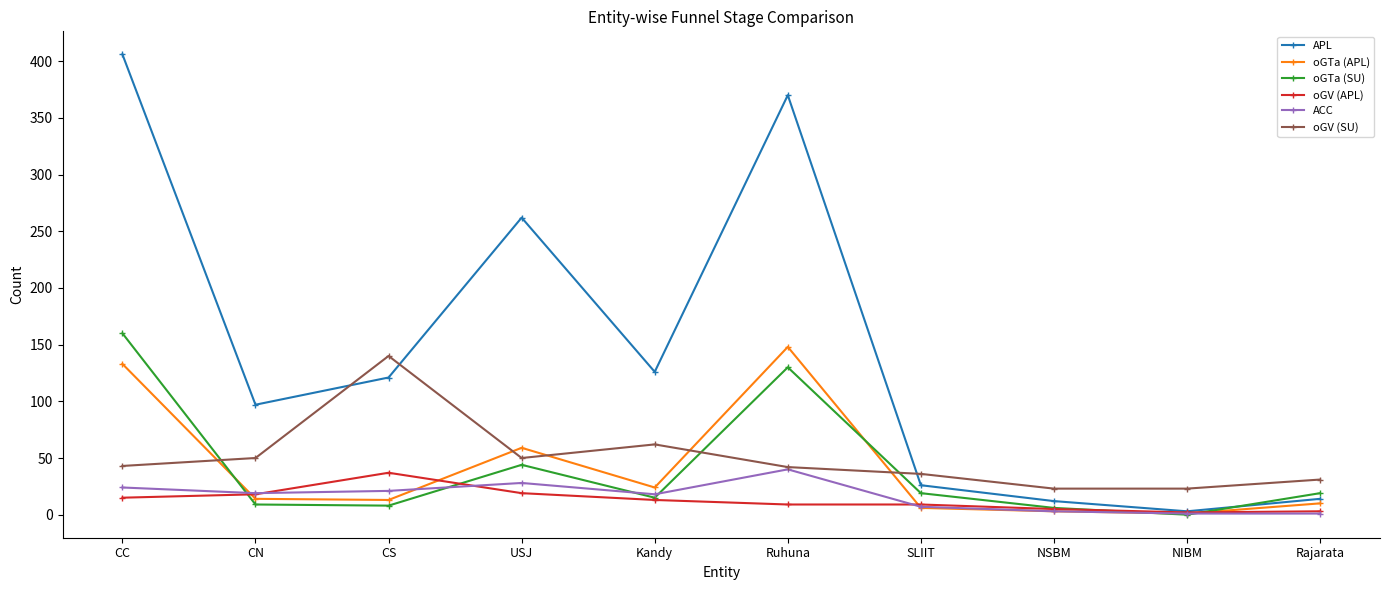

How many times do oGV (SU) and APL cross each other?

3